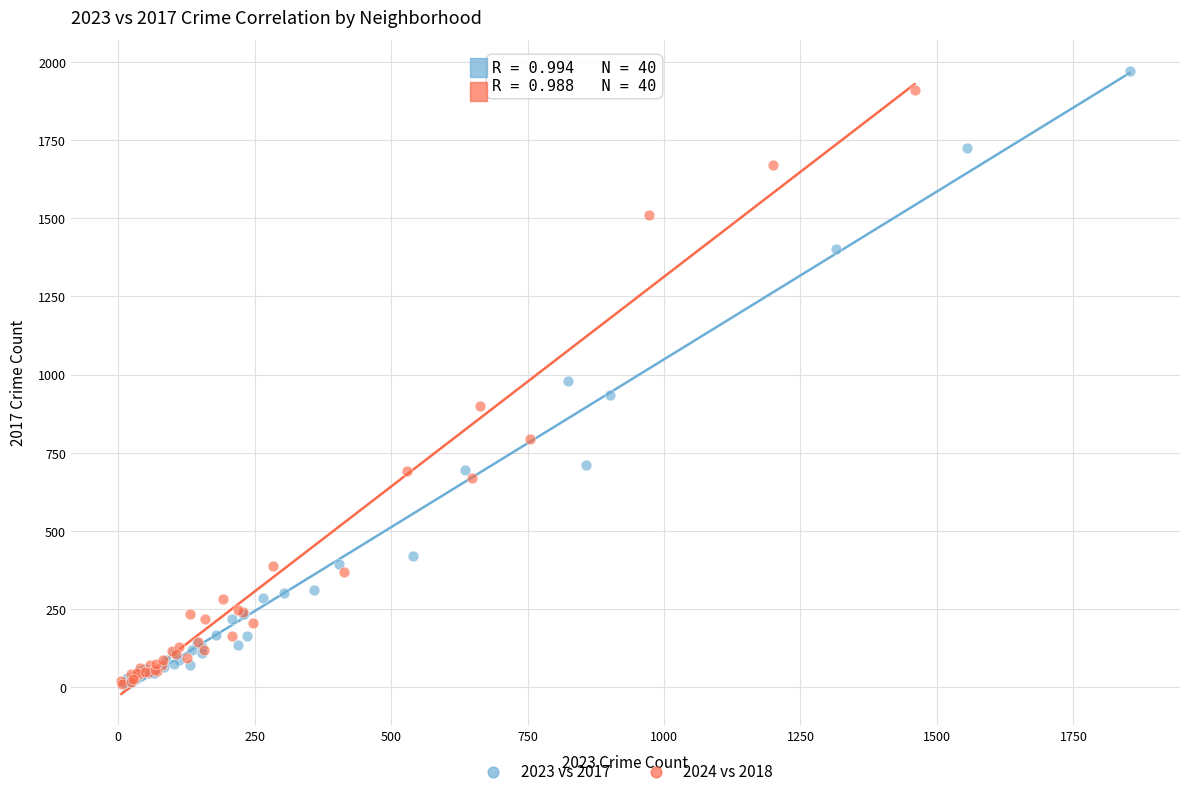

What are all the series names shown in the legend?

2023 vs 2017, 2024 vs 2018